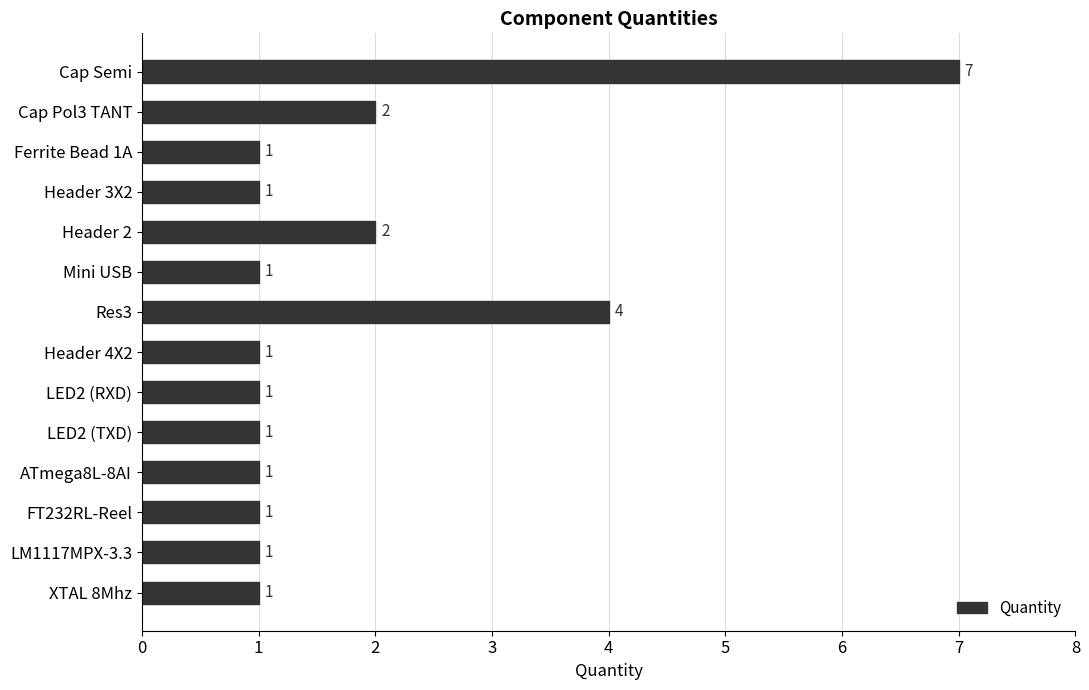

Count the number of values greater than 1.

4